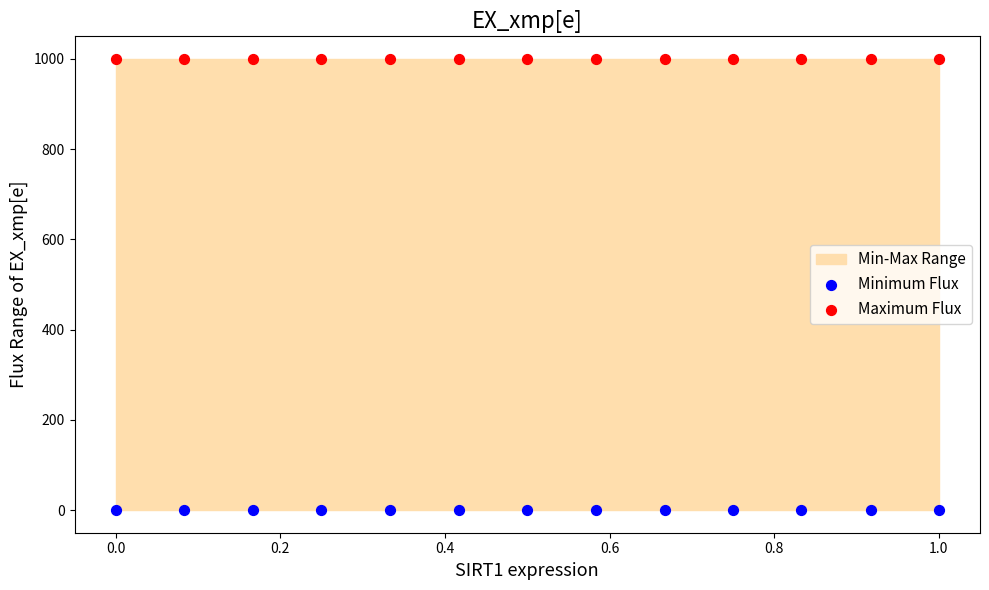

Which series reaches the minimum Y coordinate?

Minimum Flux